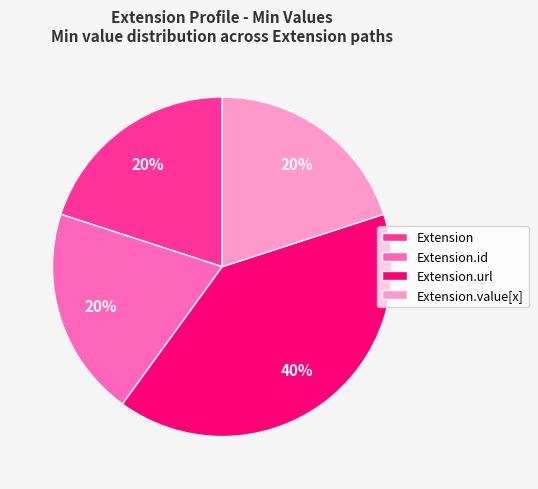

True or false: Extension.url accounts for 93% of the total.

False